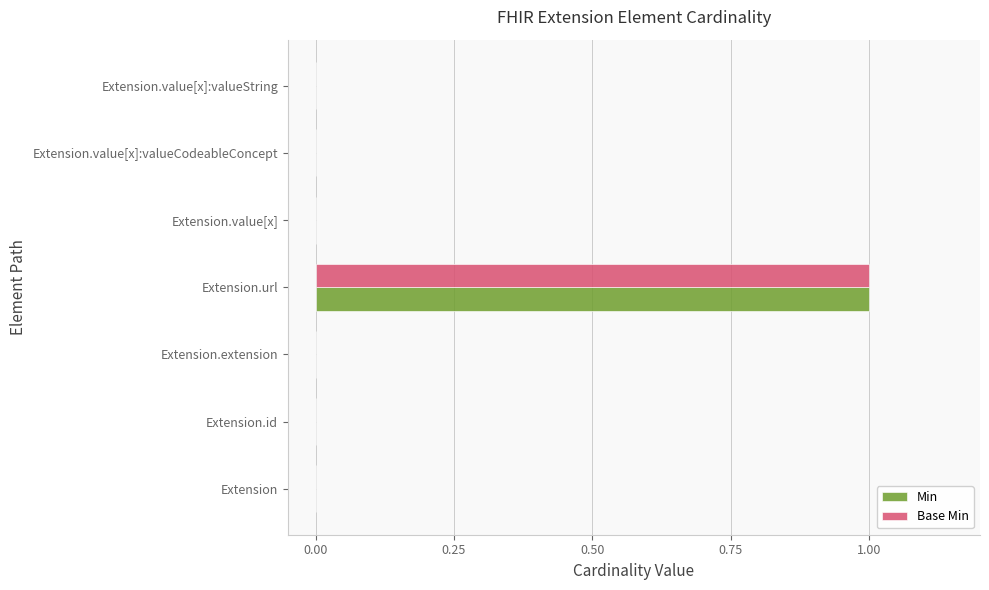

Which label corresponds to the largest value in the chart?

Extension.url